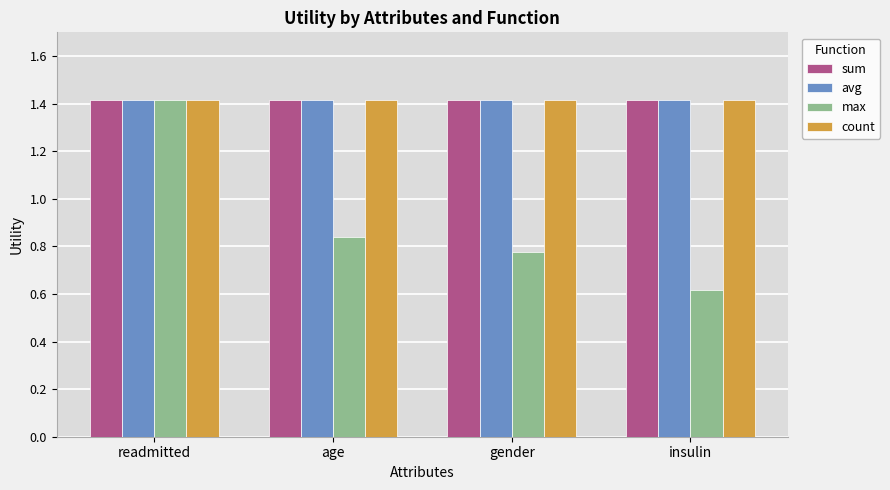

True or false: max has a value of 1.2 at age.

False